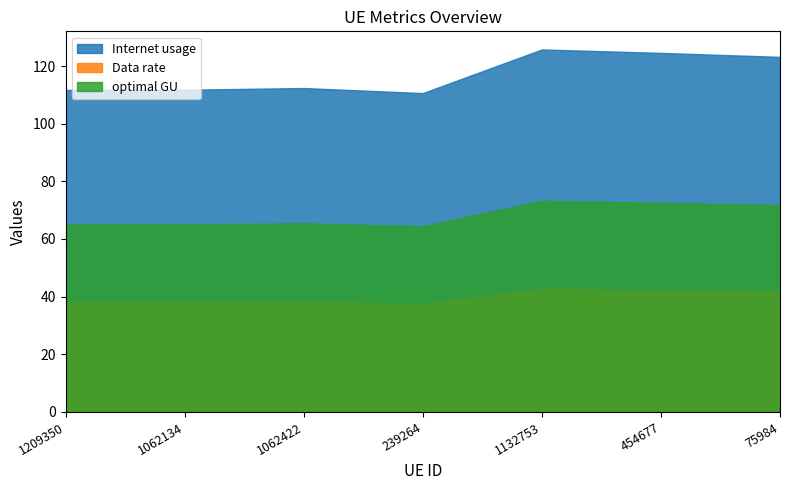

At which label does Internet usage first exceed 112?

1062422